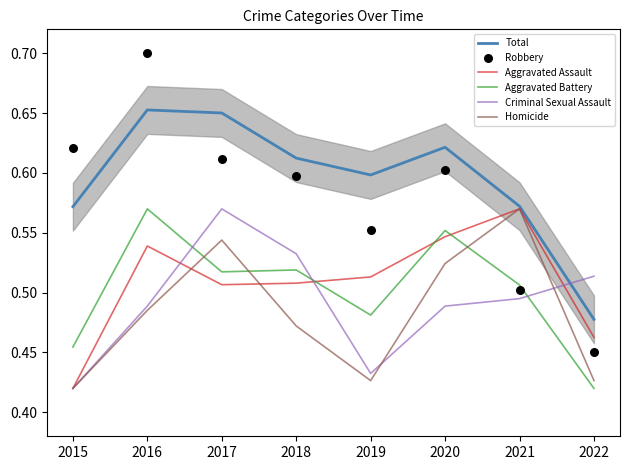

At which category is the sum across all series the highest?

2016